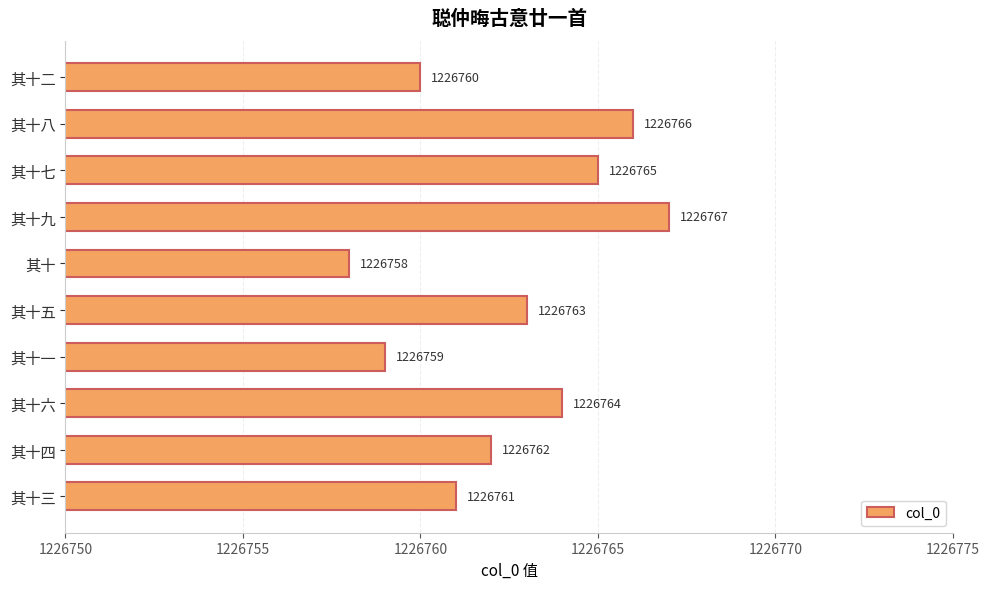

Rank the categories by value from highest to lowest.

其十九, 其十八, 其十七, 其十六, 其十五, 其十四, 其十三, 其十二, 其十一, 其十